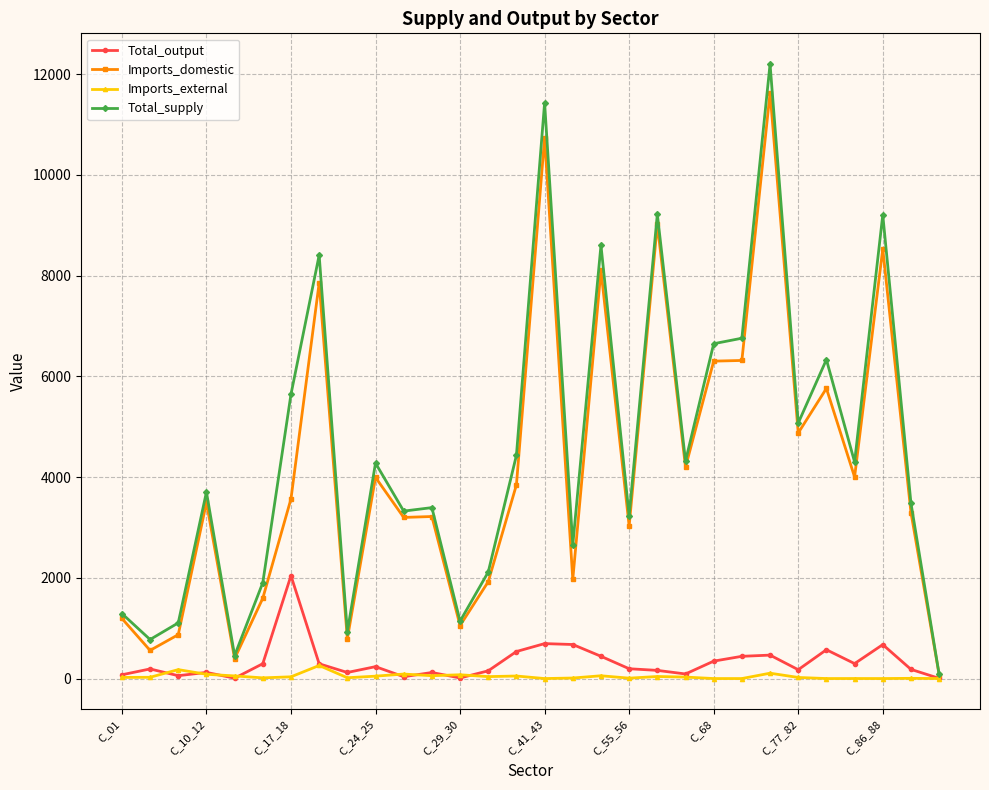

What is the greatest value displayed?

12203.2